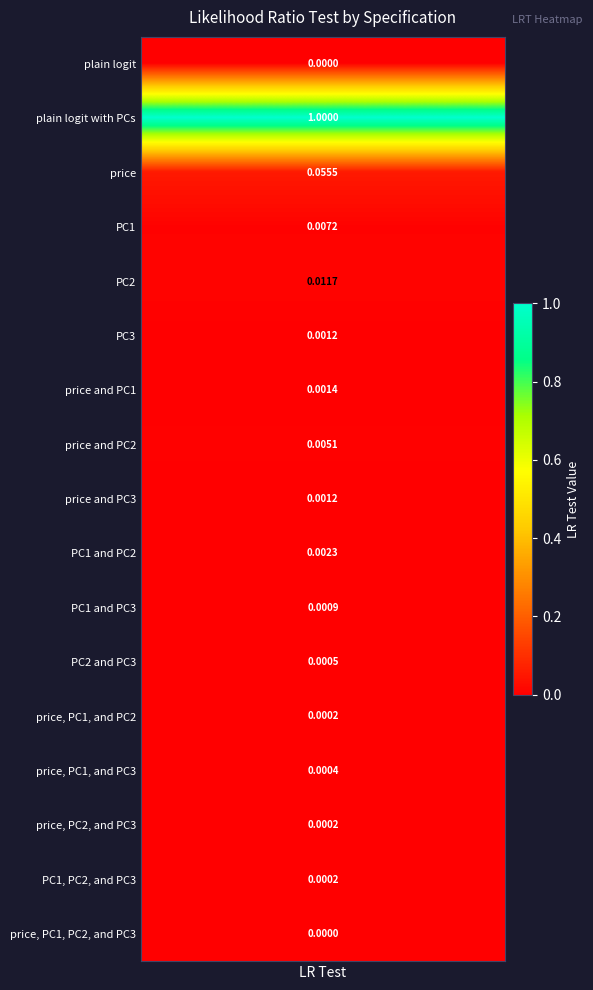

The chart shows a value of 0.0 at PC2 and PC3. True or false?

True